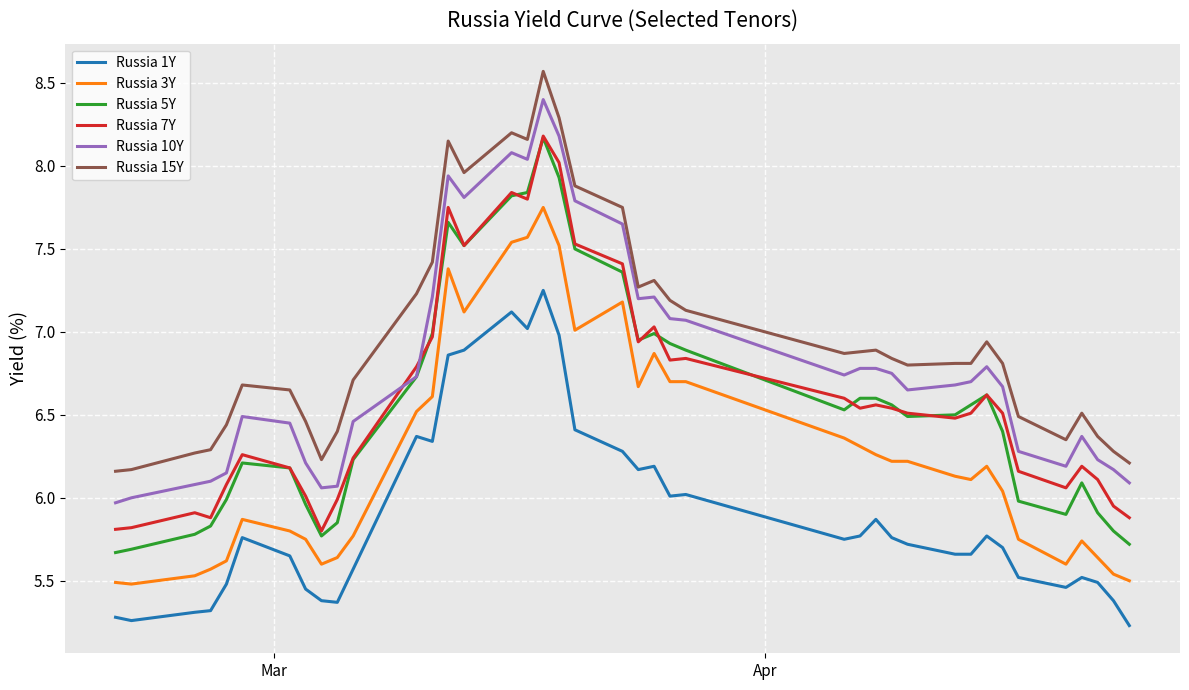

What is the lowest value of the Russia 1Y series?

5.2